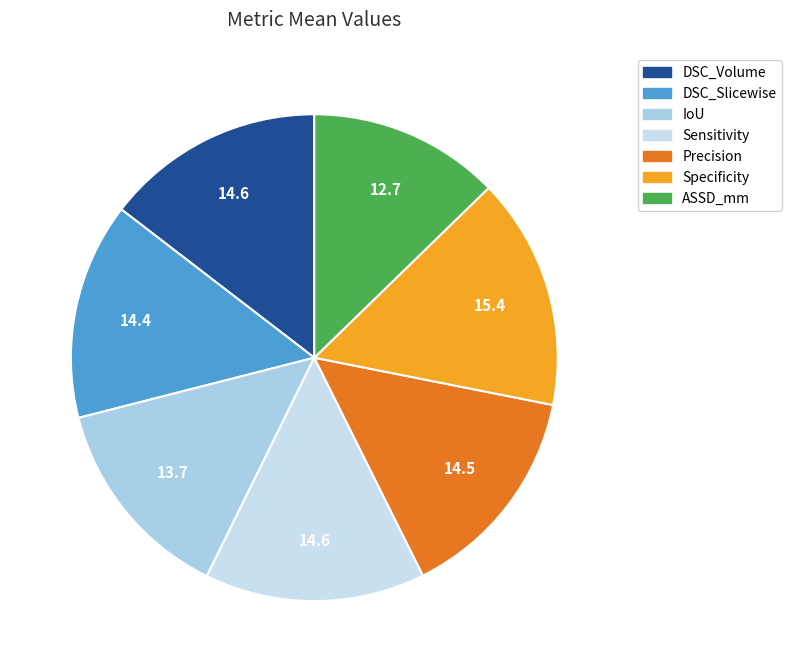

Combined, what portion of the pie is DSC_Volume and Sensitivity?

29.2%